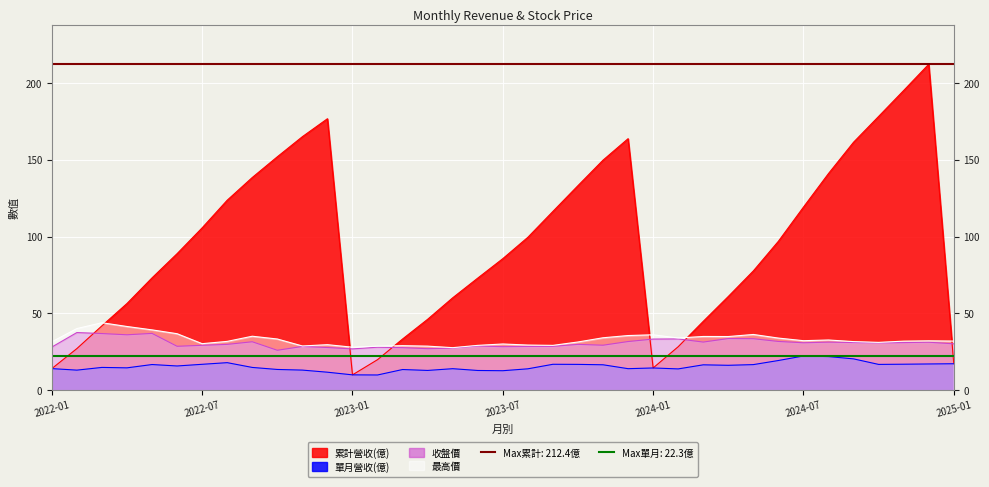

How many lines are shown in the chart?

4